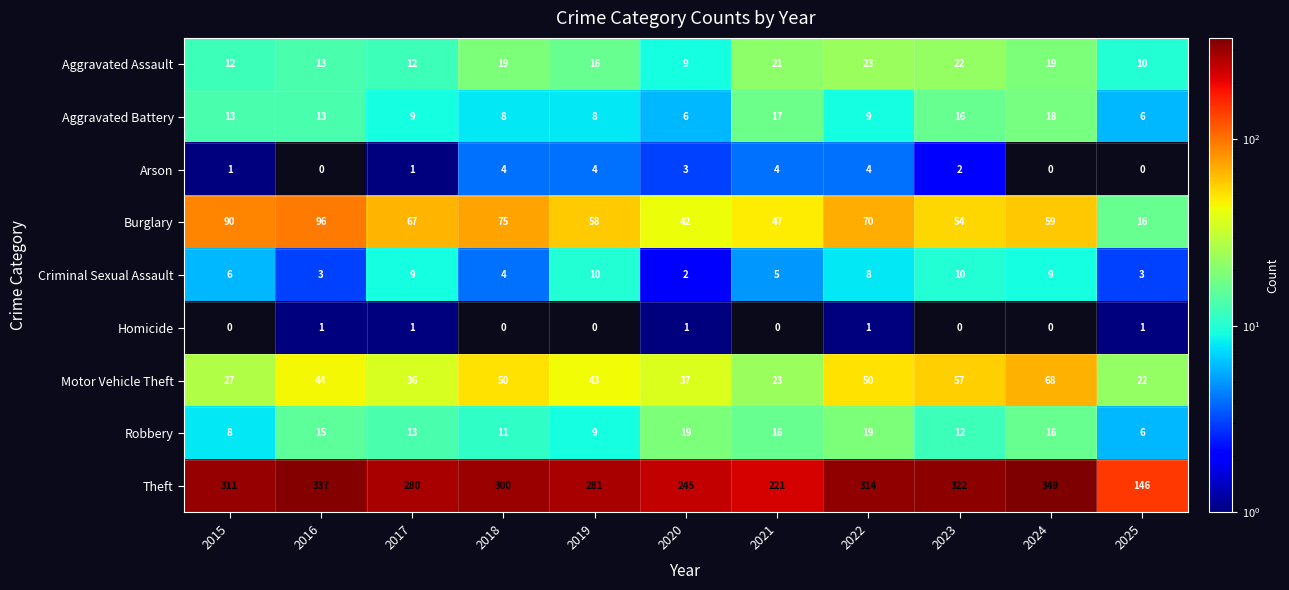

The value of Burglary at 2018 is 47. True or false?

False